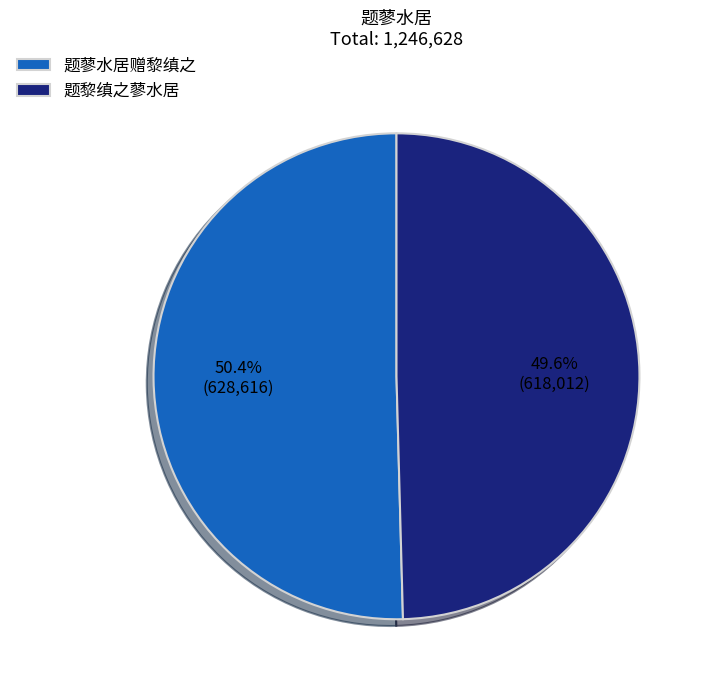

Is the sum of 题蓼水居赠黎缜之 and 题黎缜之蓼水居 greater than half?

Yes